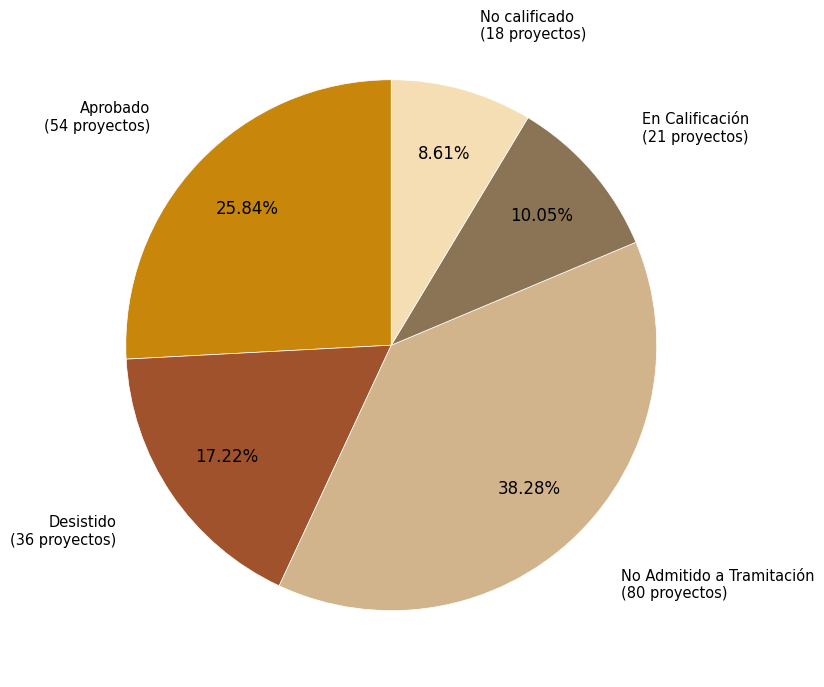

What percentage is the En Calificación slice, to the nearest percent?

10%